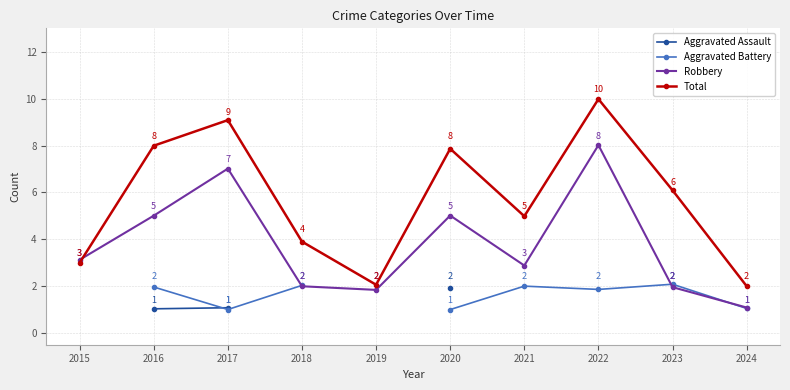

True or false: Robbery and Aggravated Assault cross at least once.

False